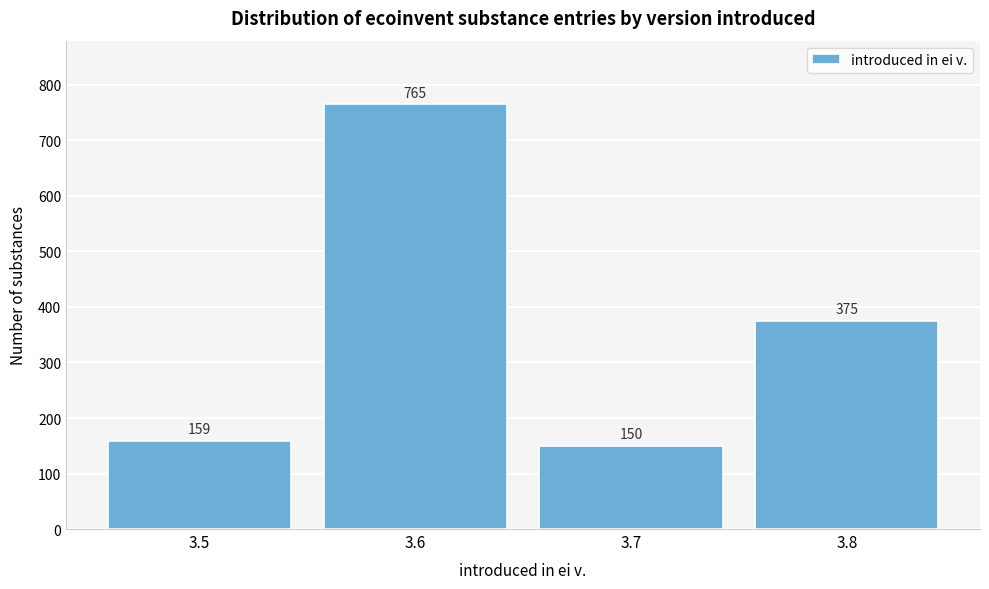

Reading left to right, what are all the values shown in this chart?

159	765	150	375